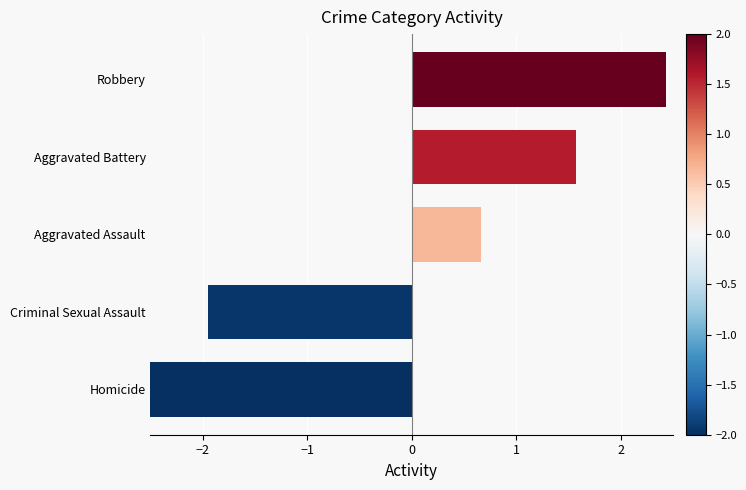

Does the chart contain any negative values?

Yes